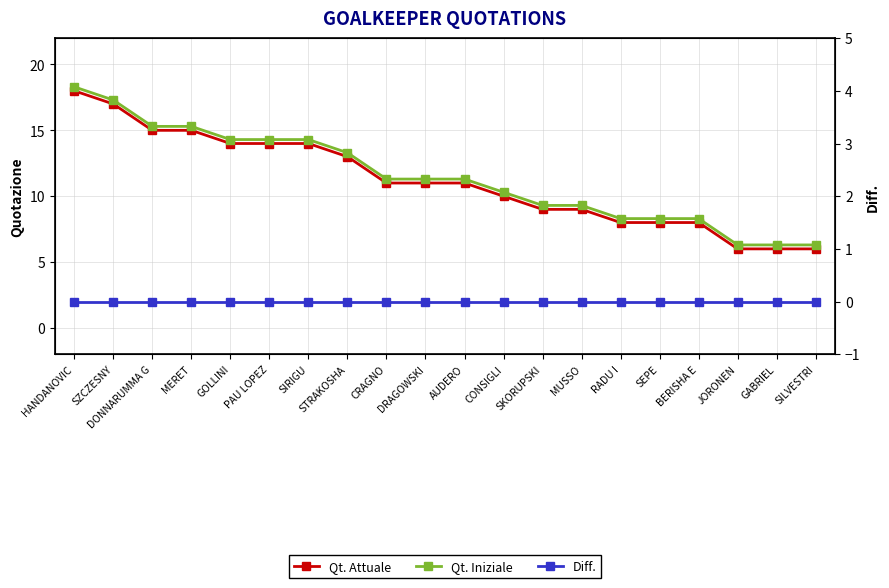

Is the value of Qt. Iniziale at SEPE greater than the value of Diff. at JORONEN?

Yes